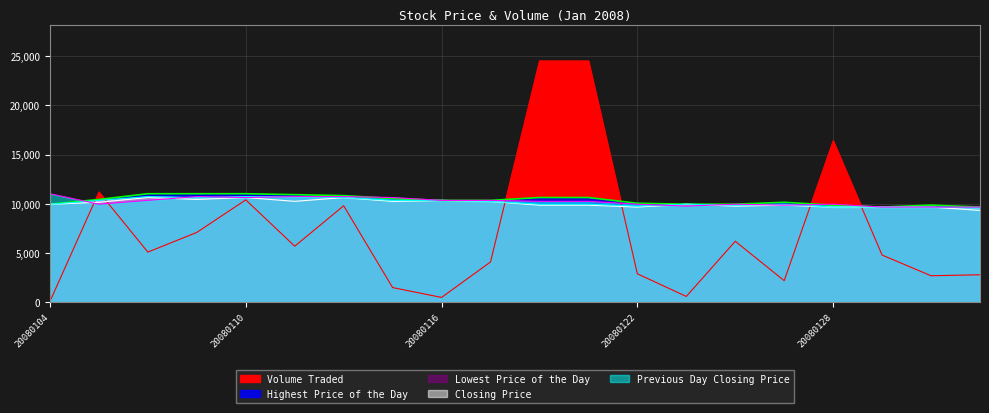

Which has a higher value, 20080124 or 20080116?

20080124